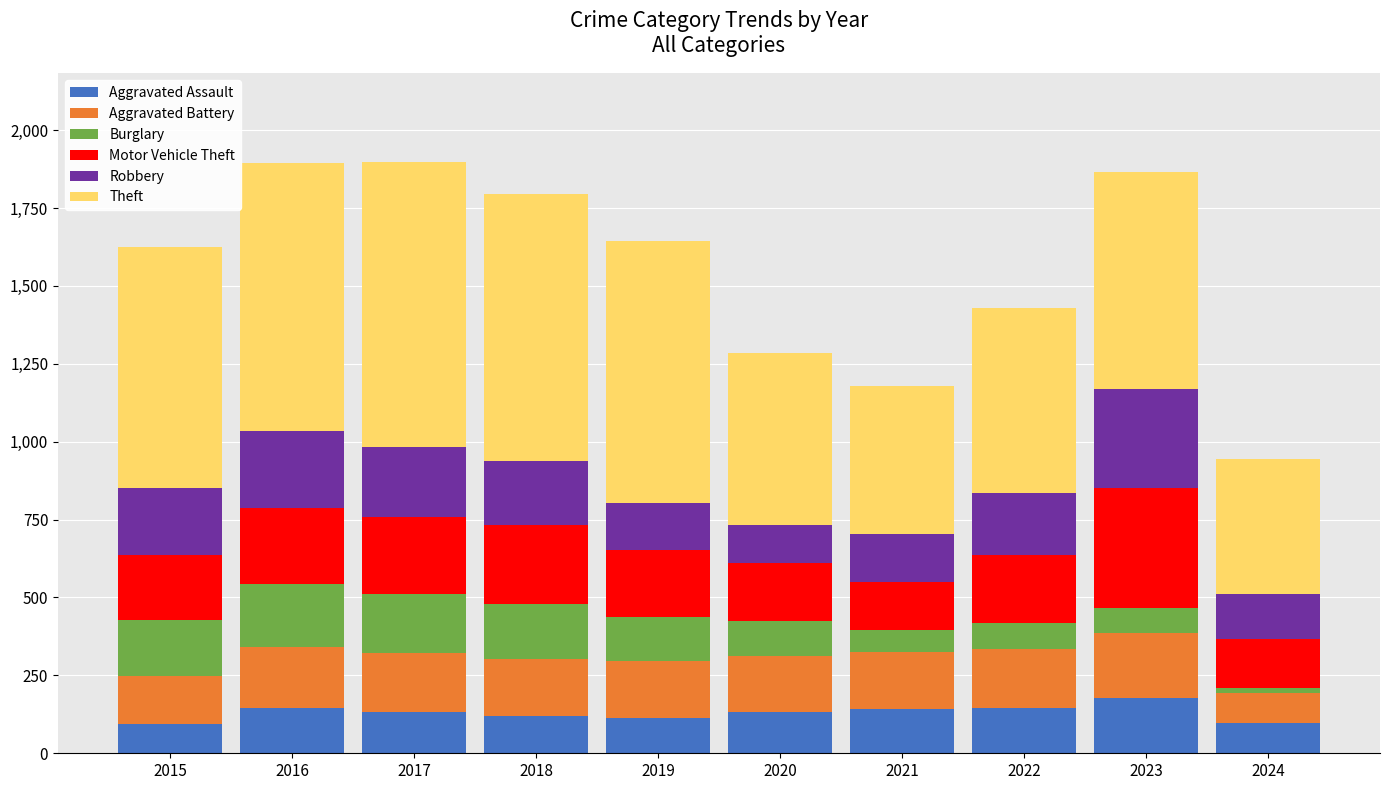

What is the sum of the Aggravated Assault values at 2022 and 2016?

292